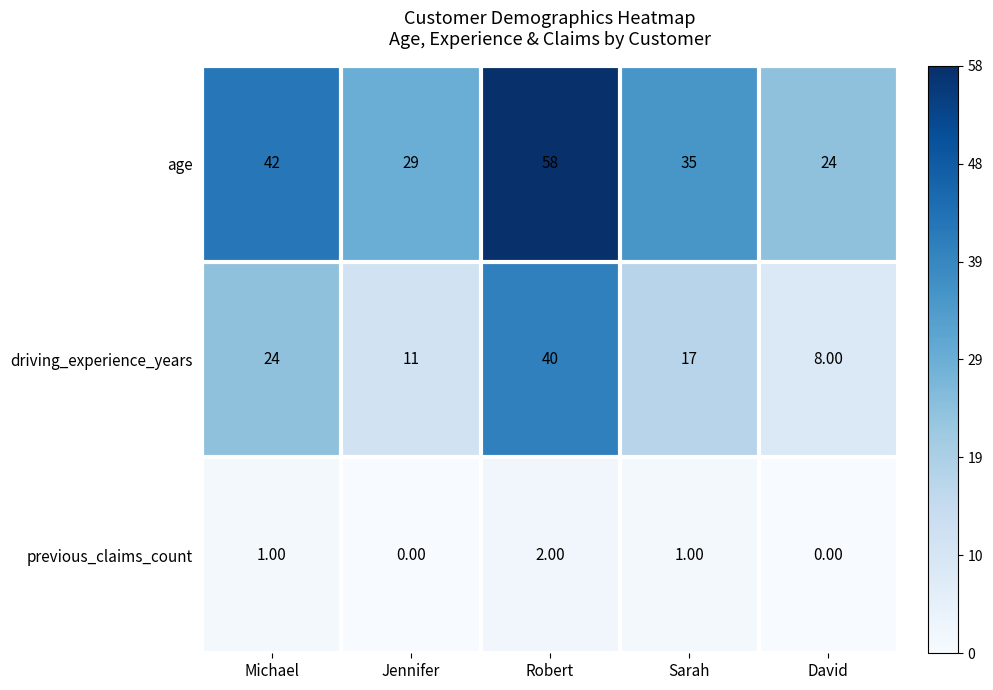

Rank the series by their average value, from lowest to highest.

previous_claims_count, driving_experience_years, age